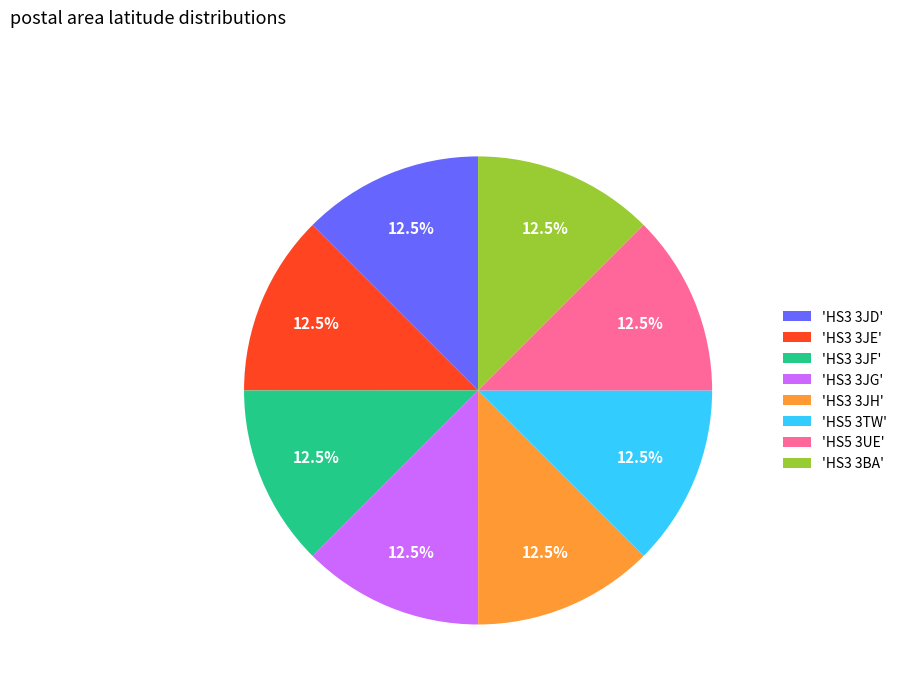

What portion of the pie excludes 'HS3 3JF'?

87.5%